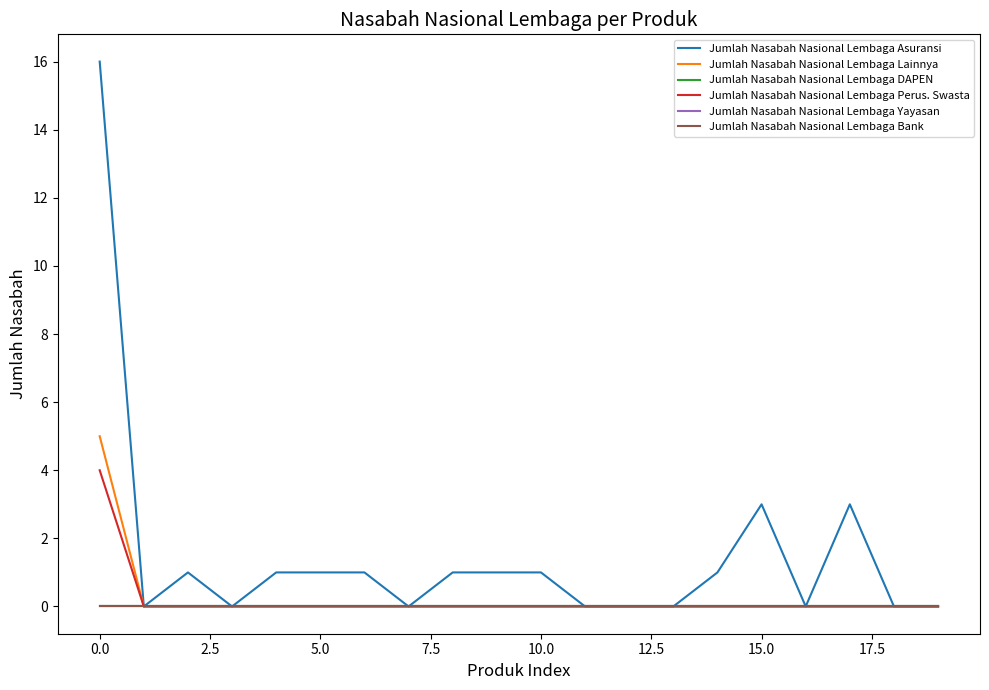

What is the difference between the maximum and second lowest values in the Jumlah Nasabah Nasional Lembaga Perus. Swasta series?

4